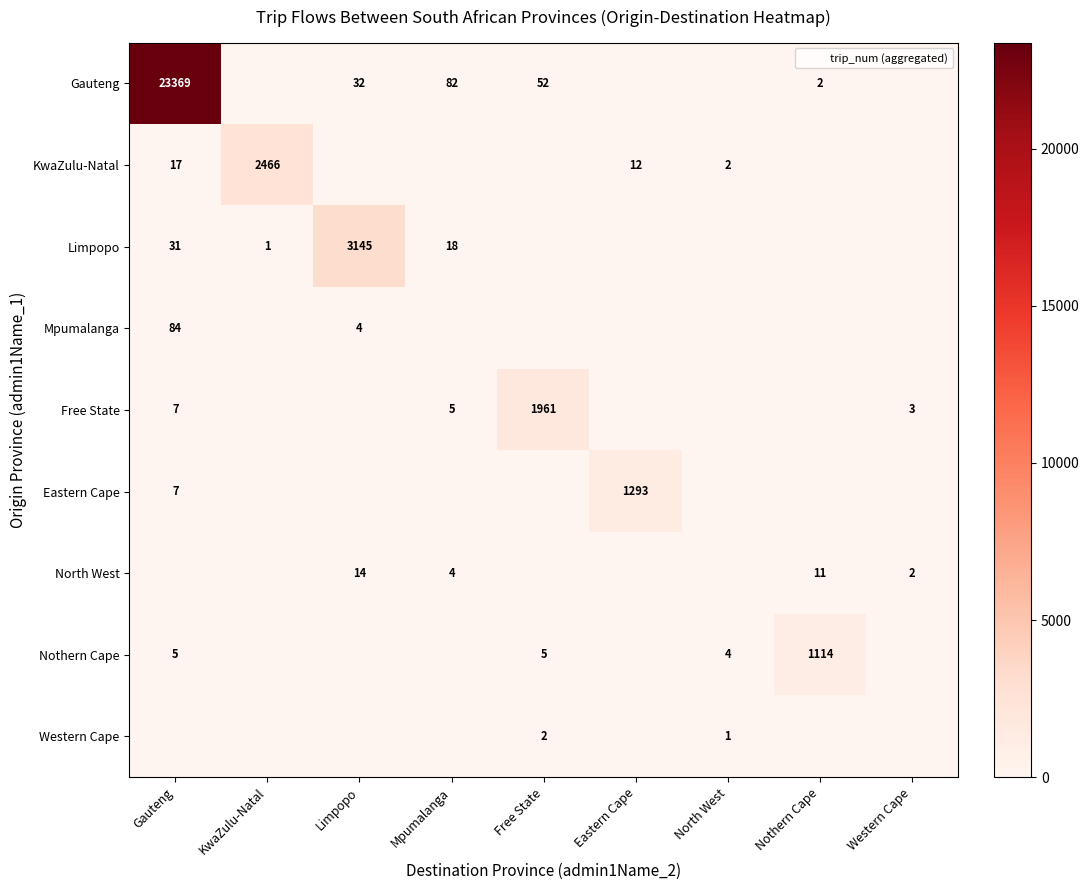

How many data points in Western Cape are above 0?

2